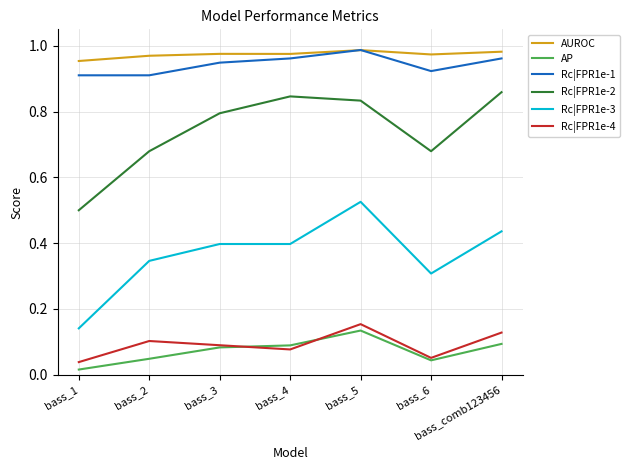

Does the chart display data point markers on the line(s)?

No